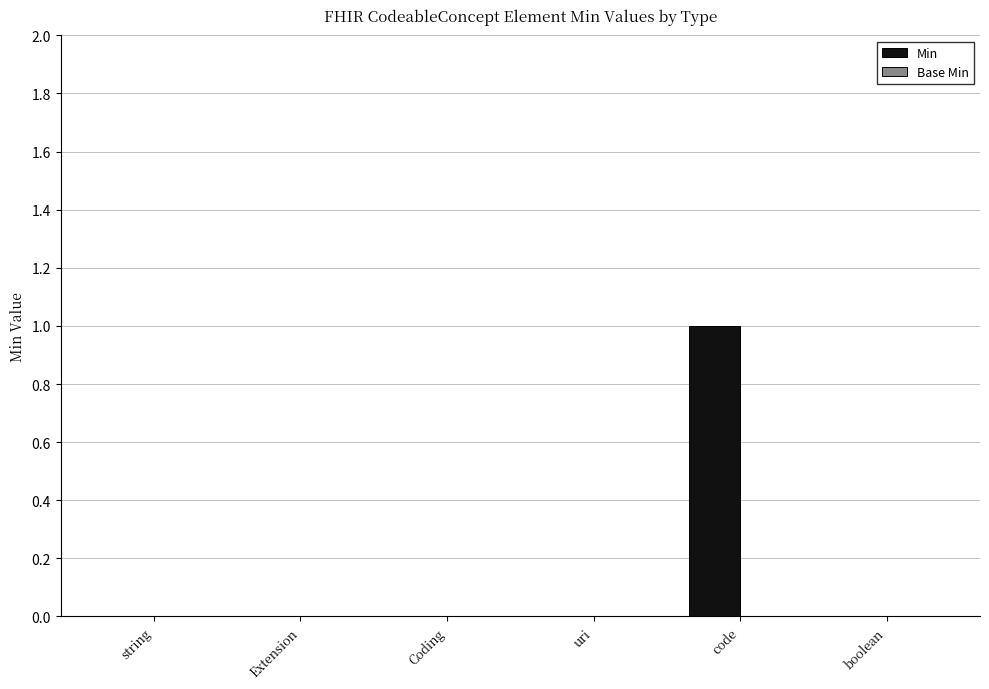

Is it true that the value at boolean is 0?

True